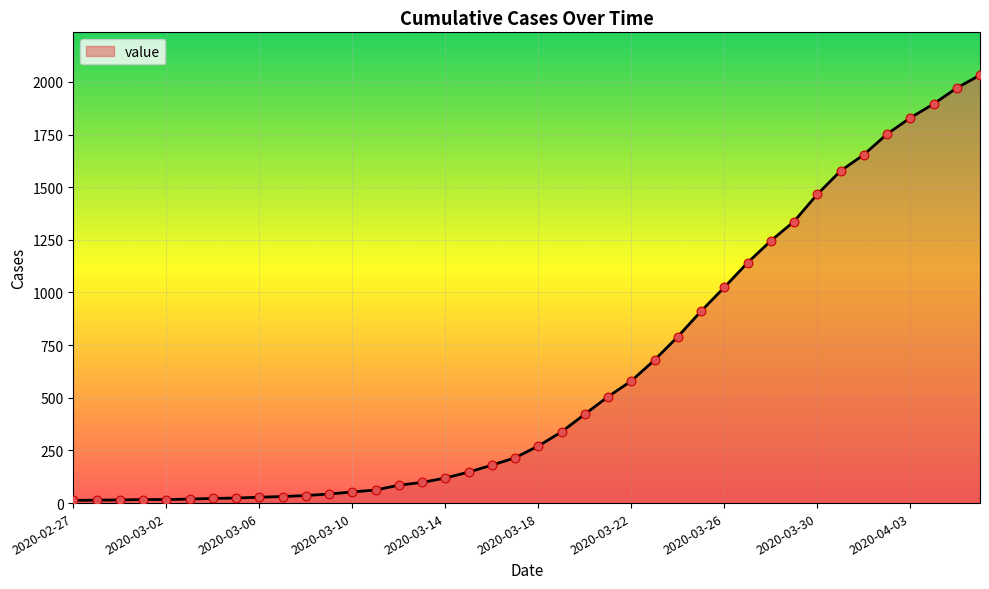

What is the maximum value shown in the chart?

2032